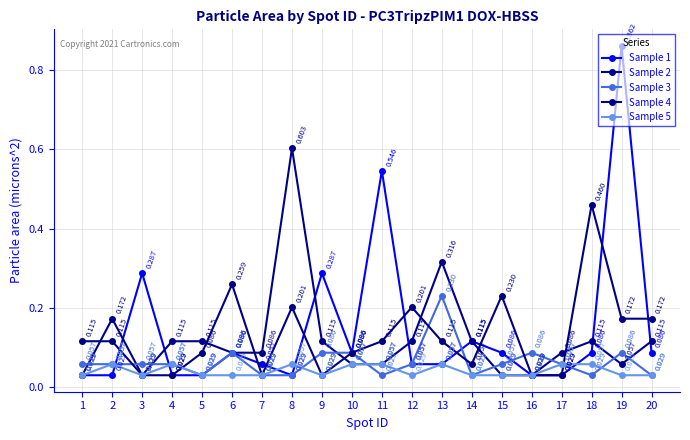

True or false: Sample 2 has a value of 0.0 at 20.

False